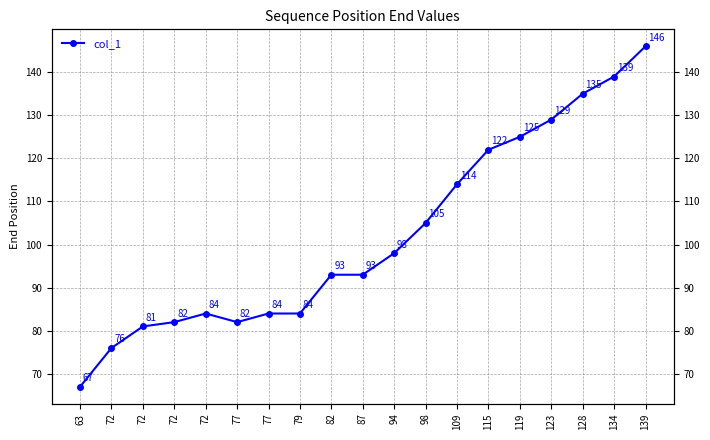

What is the value of the 17th point from the left?

135